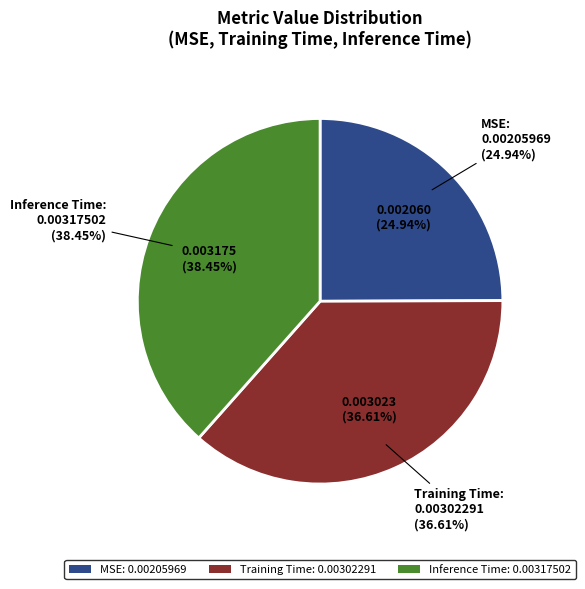

Rank the categories by value from highest to lowest.

Inference Time, Training Time, MSE